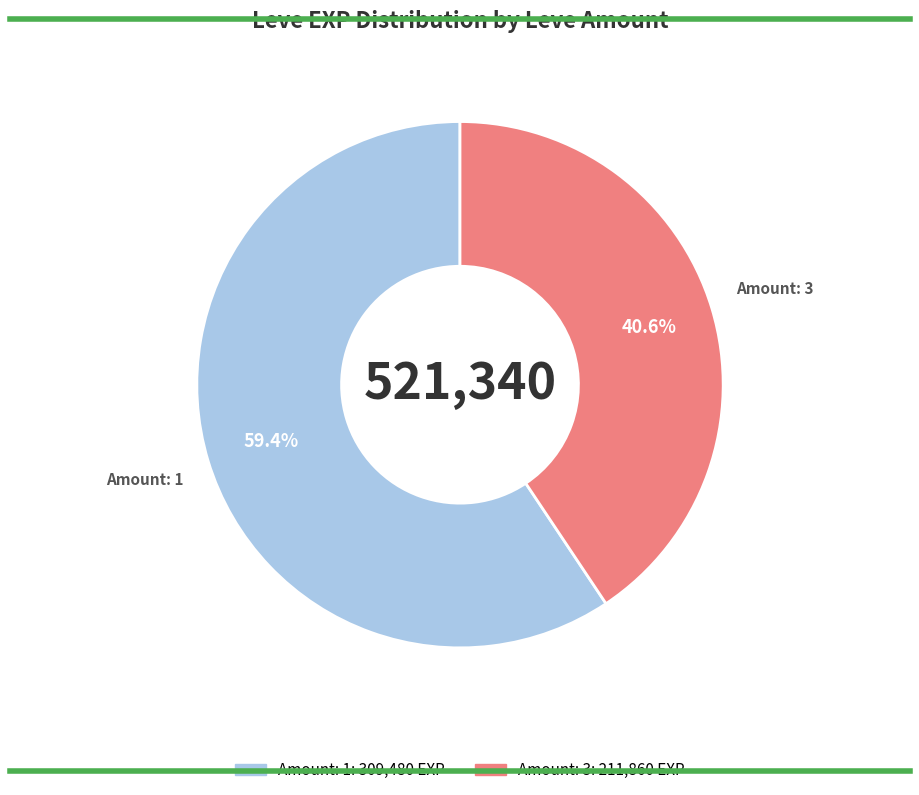

Is there any slice that represents more than half of the pie?

Yes